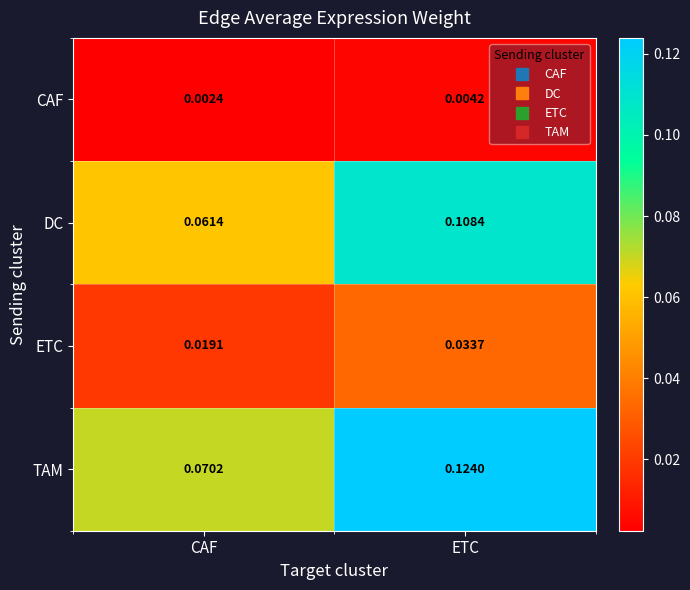

Which series has the widest spread of values?

TAM